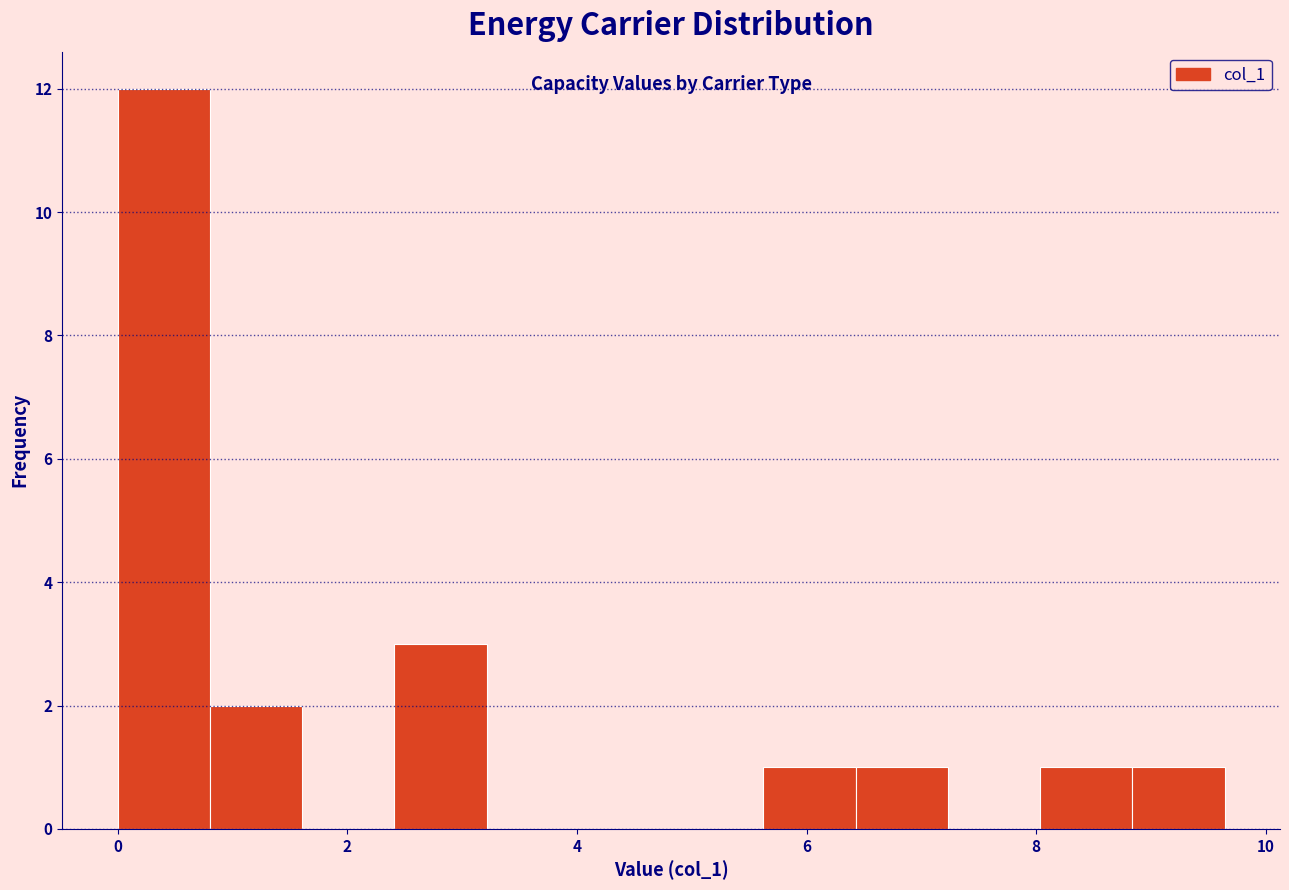

Reading left to right, transcribe this chart: for each bar, give the range it covers on the x-axis and its height. Neither the bar edges nor the heights are printed on the chart, so give them approximately, as read against the axes.

0.0 to 0.8: 12
0.8 to 1.6: 2
1.6 to 2.4: 0
2.4 to 3.2: 3
3.2 to 4.0: 0
4.0 to 4.8: 0
4.8 to 5.6: 0
5.6 to 6.4: 1
6.4 to 7.2: 1
7.2 to 8.0: 0
8.0 to 8.8: 1
8.8 to 9.6: 1